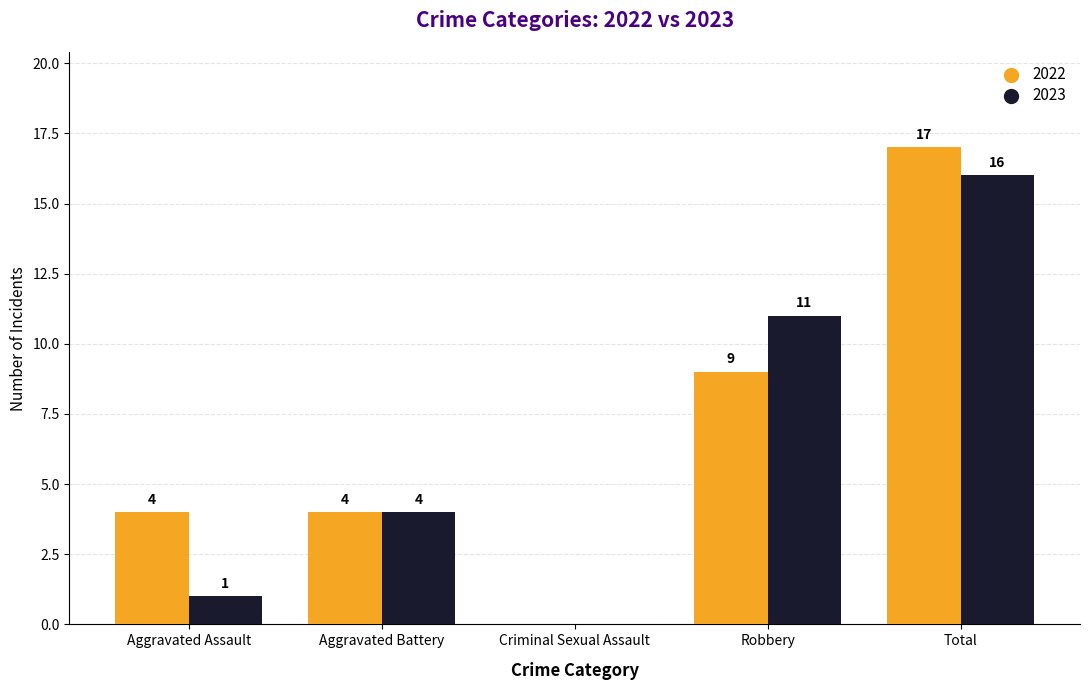

Which series has the largest total across all categories?

2022